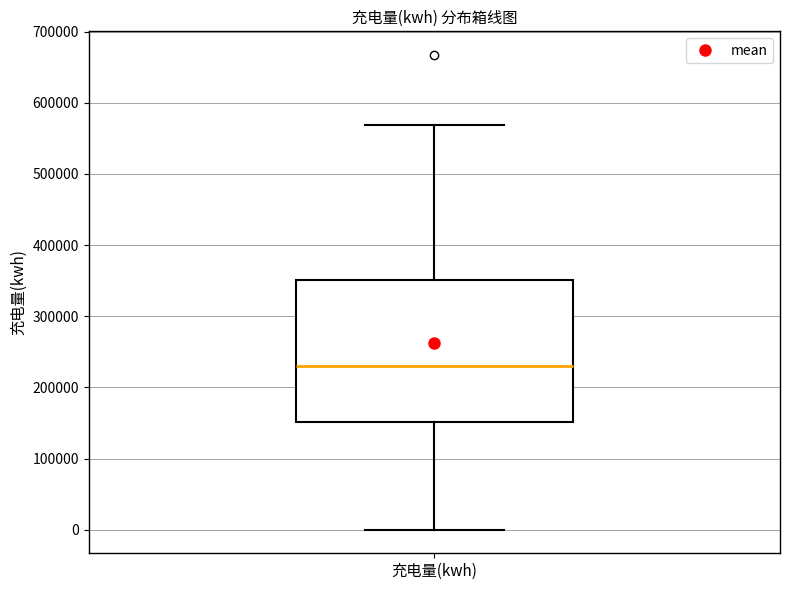

Where does the median line of the box for 充电量(kwh) sit on the y-axis? The values are not printed on the chart, so give them approximately, as read against the axis.

230000